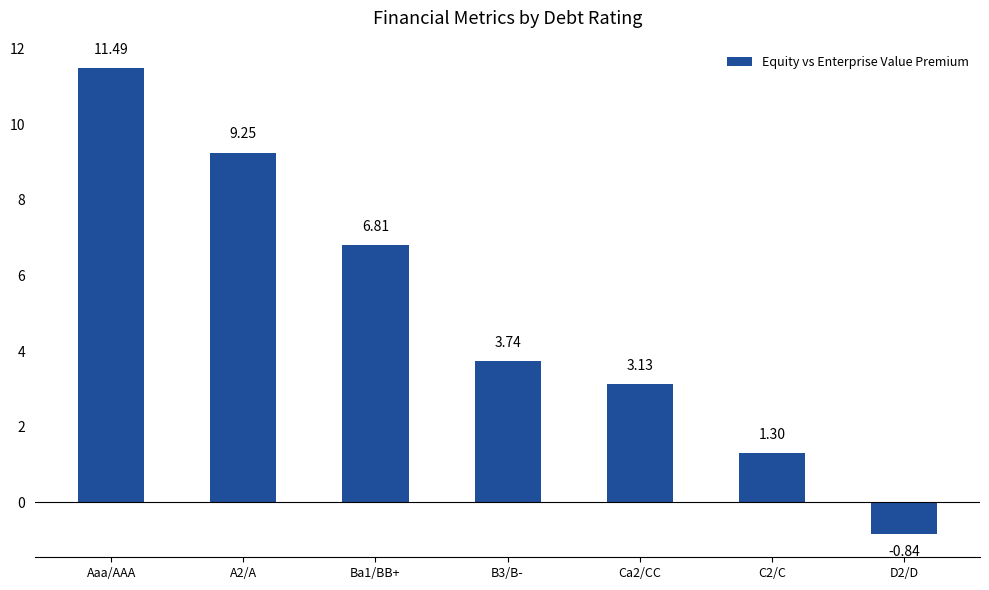

What is the average value?

5.0